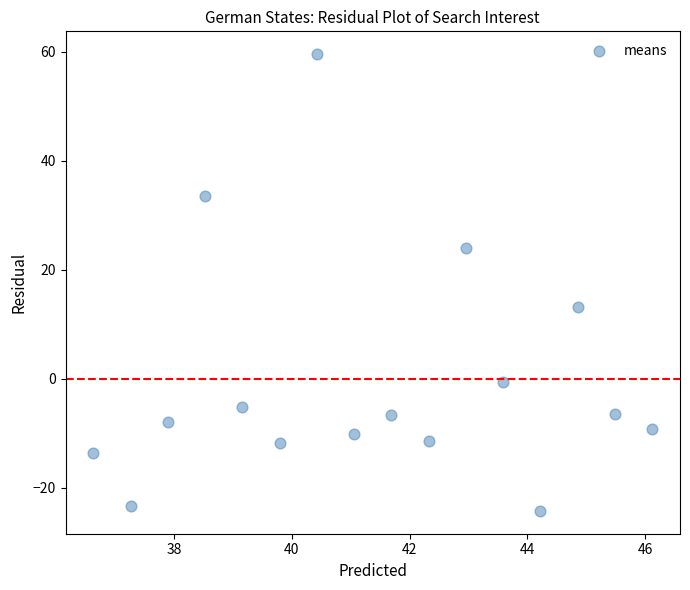

What Y value in the scatter plot is closest to 17?

13.1